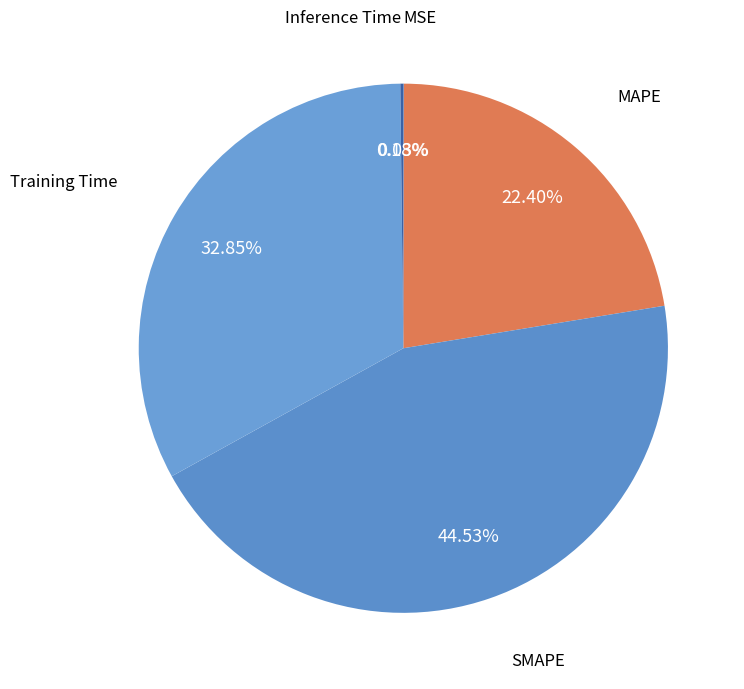

Is there a majority slice in this chart?

No